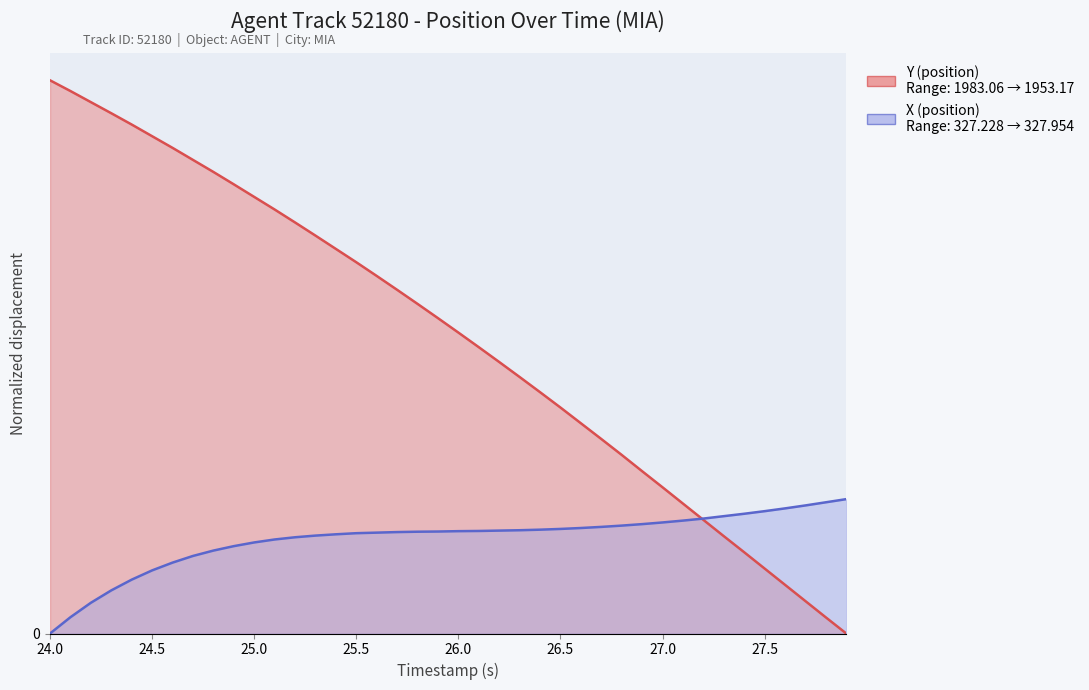

What is the label of the 29th point from the left?

26.8